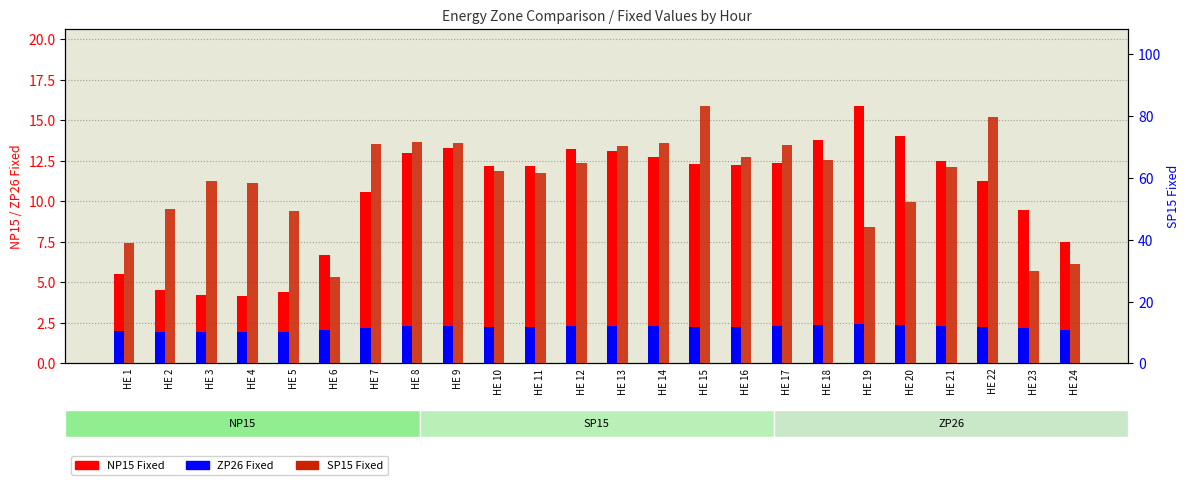

What is the value of the ZP26 Fixed bar at the 13th from the left?

2.3